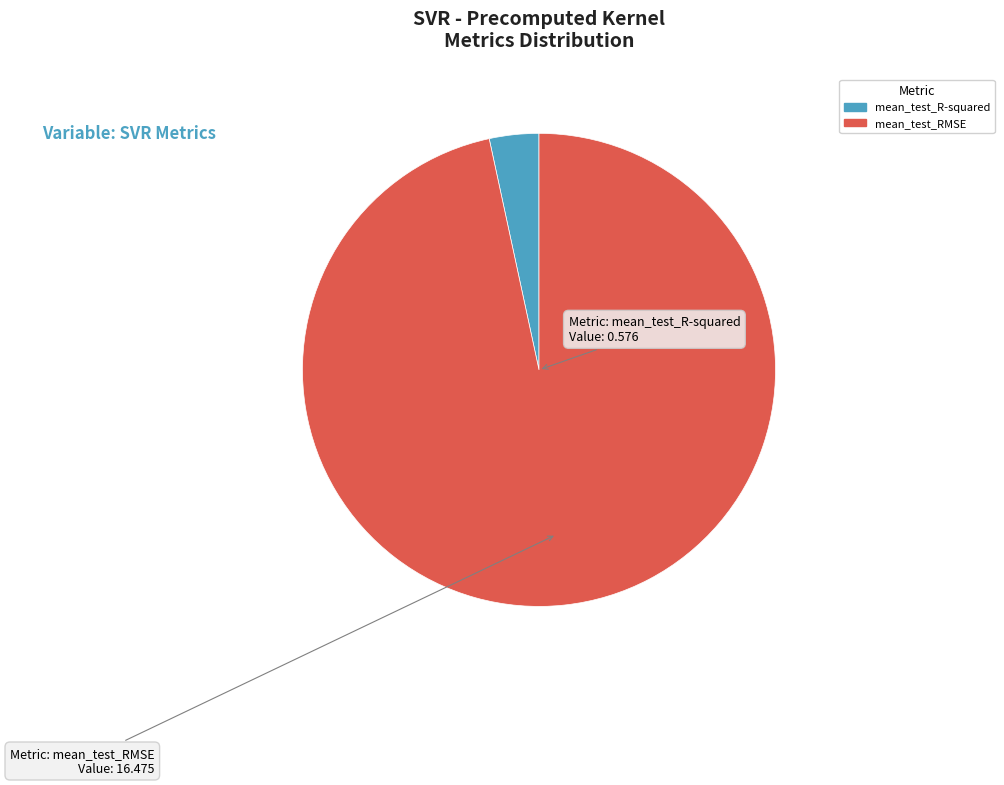

Which slice is the largest?

mean_test_RMSE